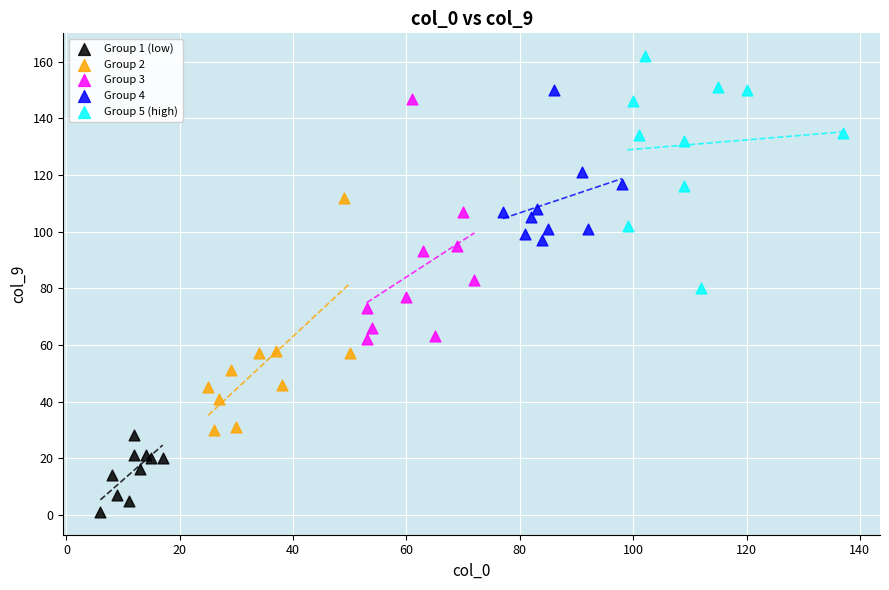

Which series has the largest Y range (max minus min)?

Group 3